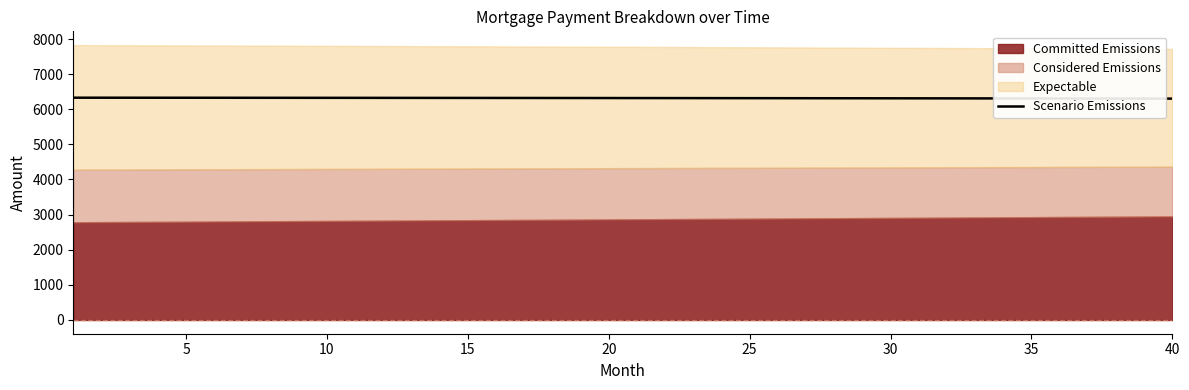

What is the value of the 14th point from the left?

6322.8